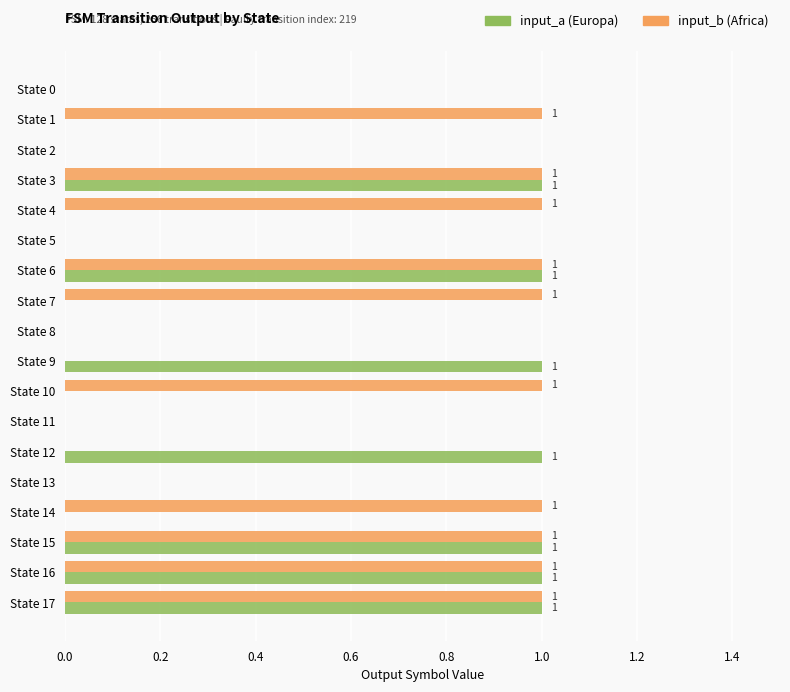

Reading left to right, extract all data points from this chart.

input_a: 0	0	0	1	0	0	1	0	0	1	0	0	1	0	0	1	1	1
input_b: 0	1	0	1	1	0	1	1	0	0	1	0	0	0	1	1	1	1